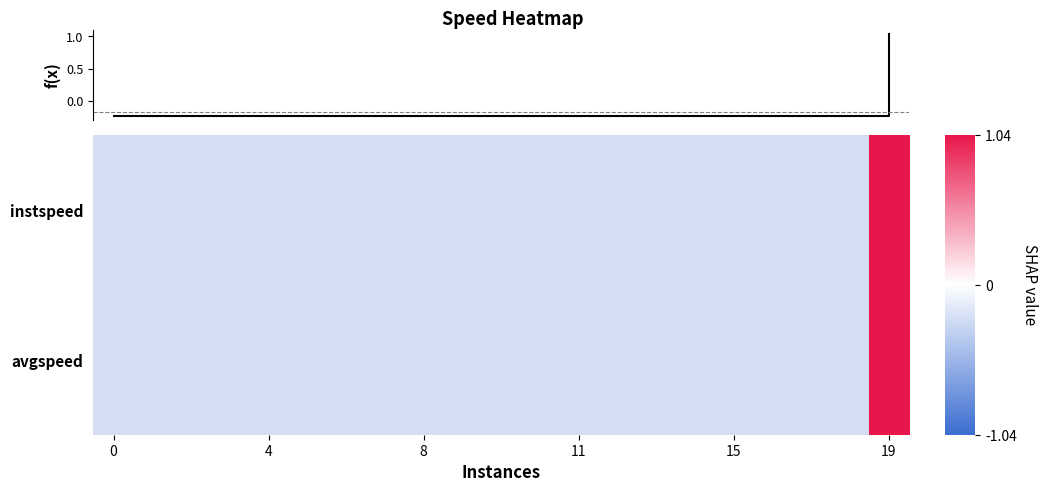

At which category is the sum across all series the highest?

19